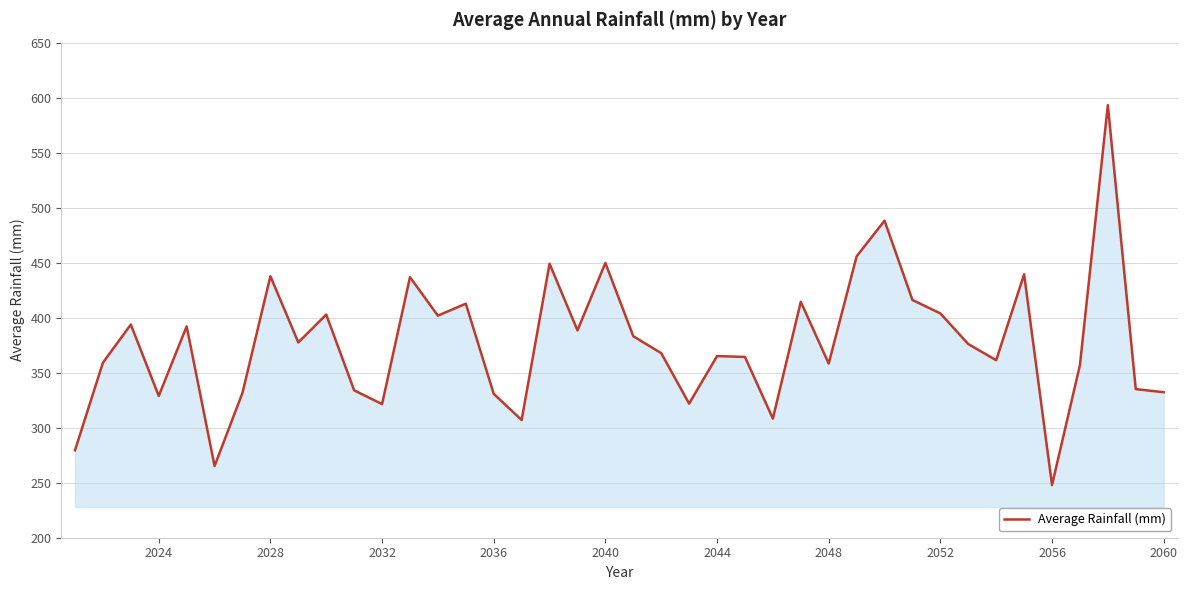

What is the smallest value displayed?

247.9